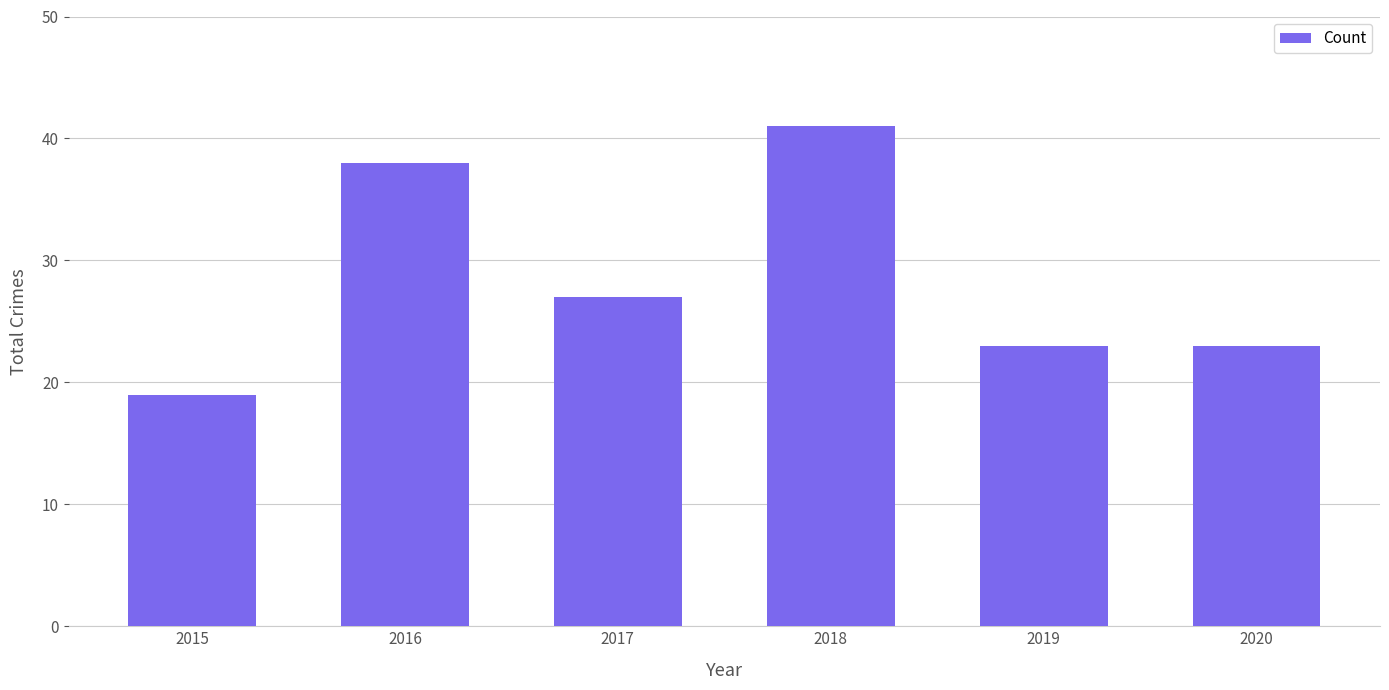

Does the chart contain stacked bars?

No